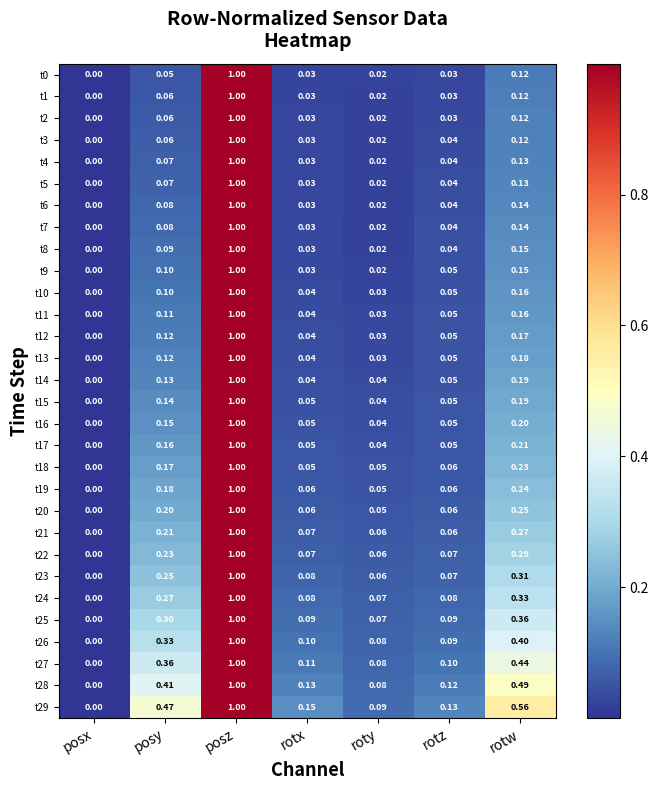

Where is t27 nearest to the value 0?

posx